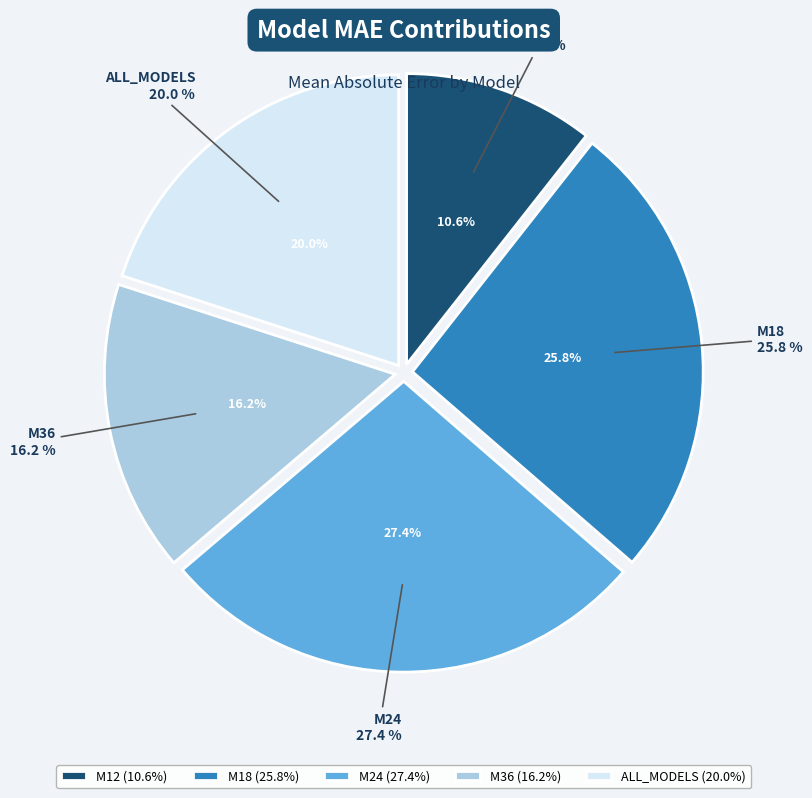

What percentage is NOT represented by M12?

89.4%